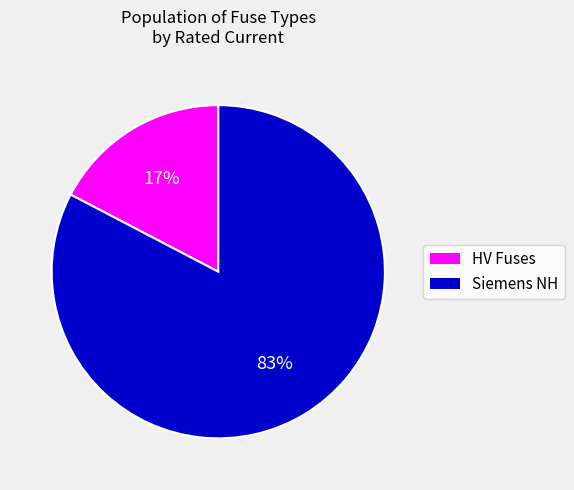

Is there a majority slice in this chart?

Yes